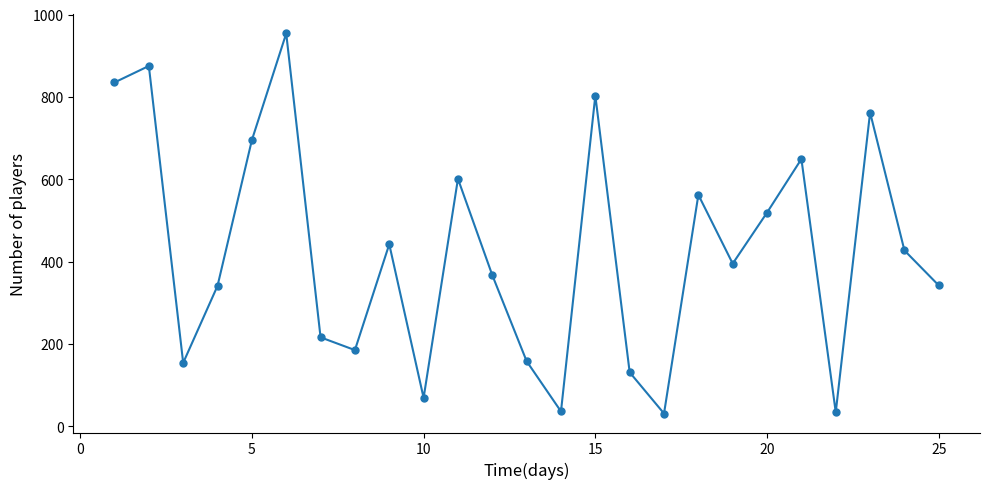

How many categories are shown in the chart?

25